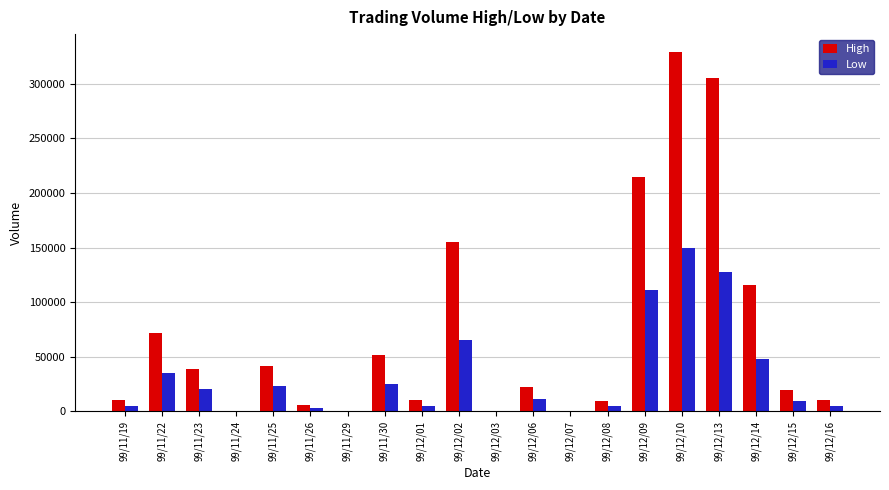

Which series has the largest range (max minus min)?

High